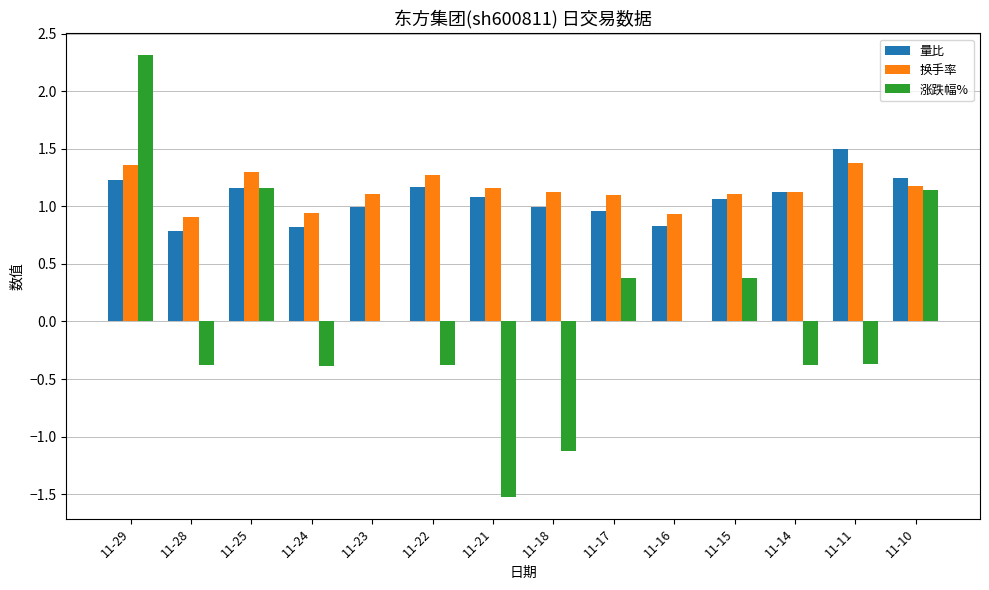

How many data points in 换手率 are above 1?

11